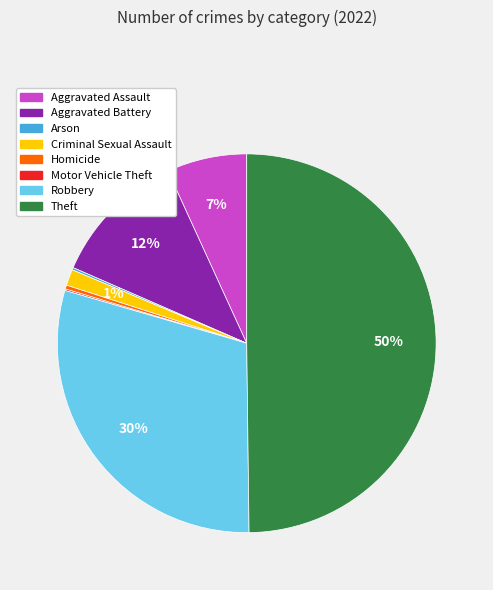

Is it true that Theft is 37% of the pie?

False